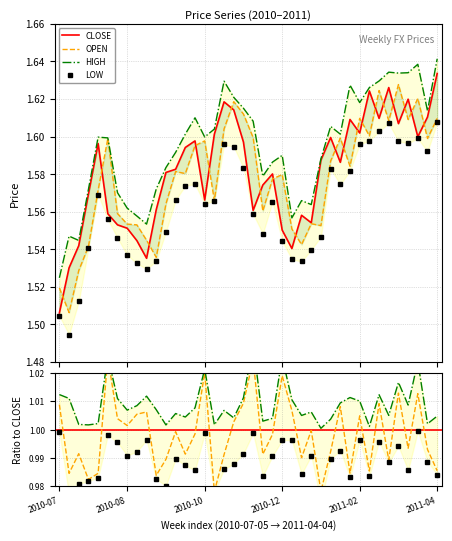

In CLOSE, how many points are higher than both neighbors (excluding endpoints)?

10